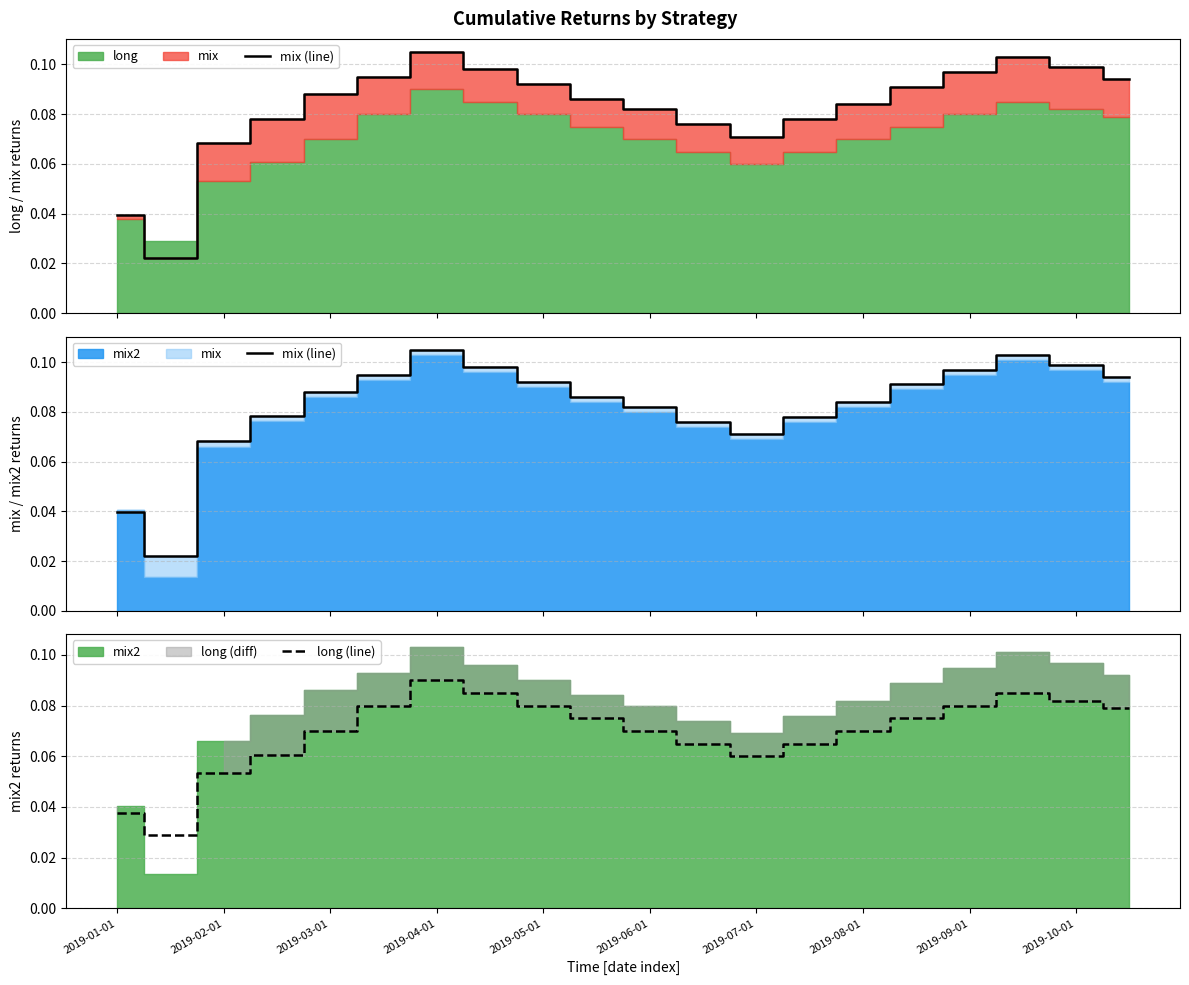

Which category has the highest value in the long (line) series?

2019-04-01